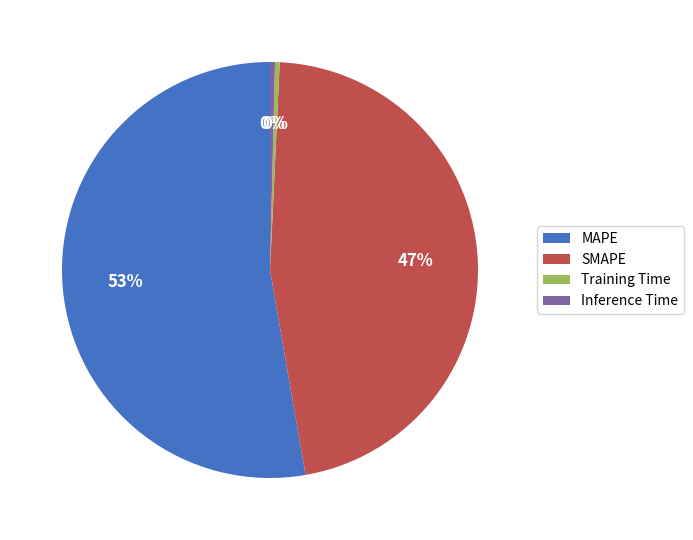

Which slice is the largest?

MAPE